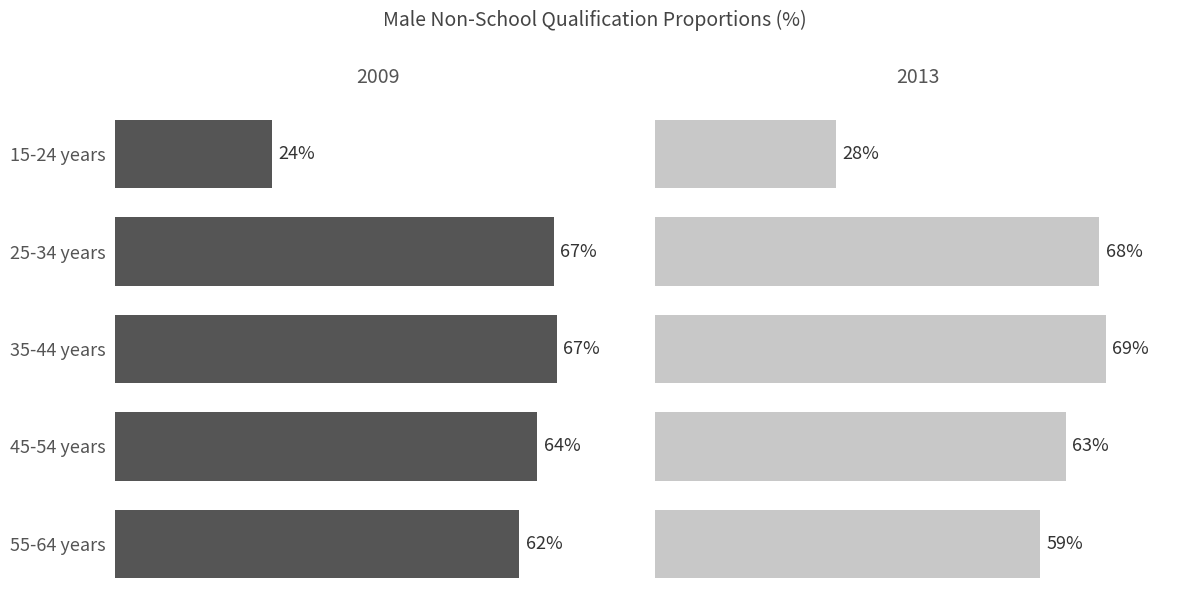

Which series has the widest spread of values?

2009